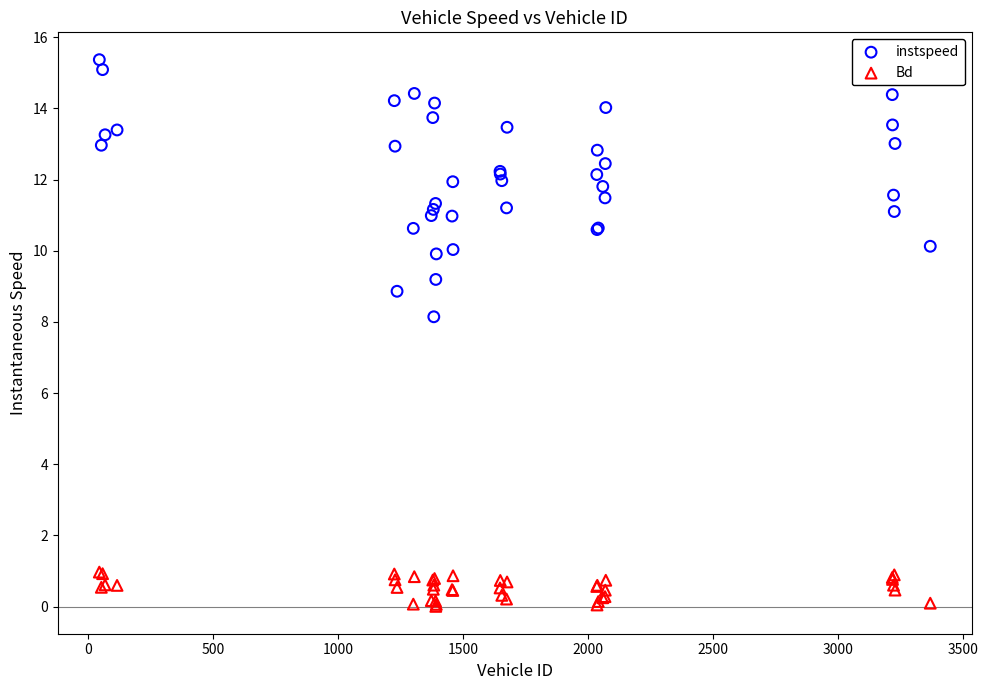

Which series has the widest spread of Y values?

instspeed